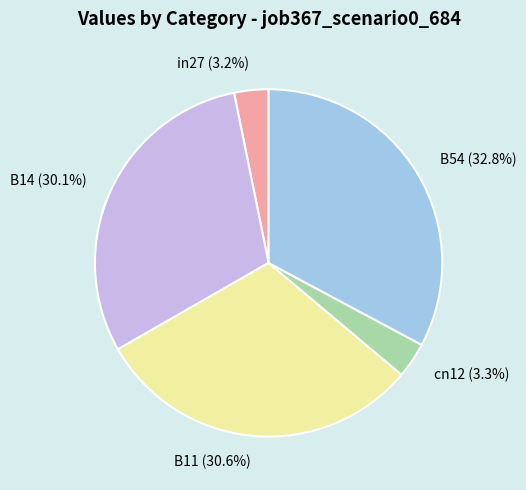

To the nearest percent, what is the difference between the B11 and B54 slice percentages?

2%